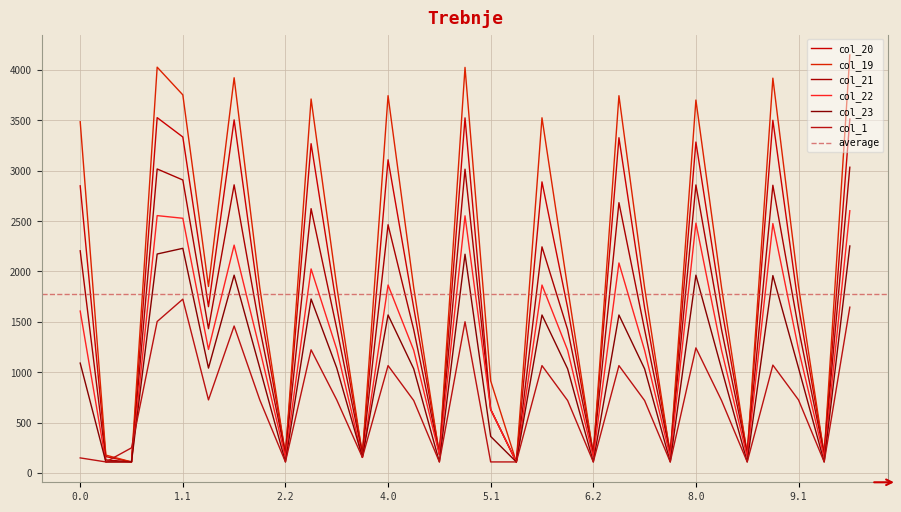

What is the difference between the maximum and second lowest values in the col_20 series?

3417.2